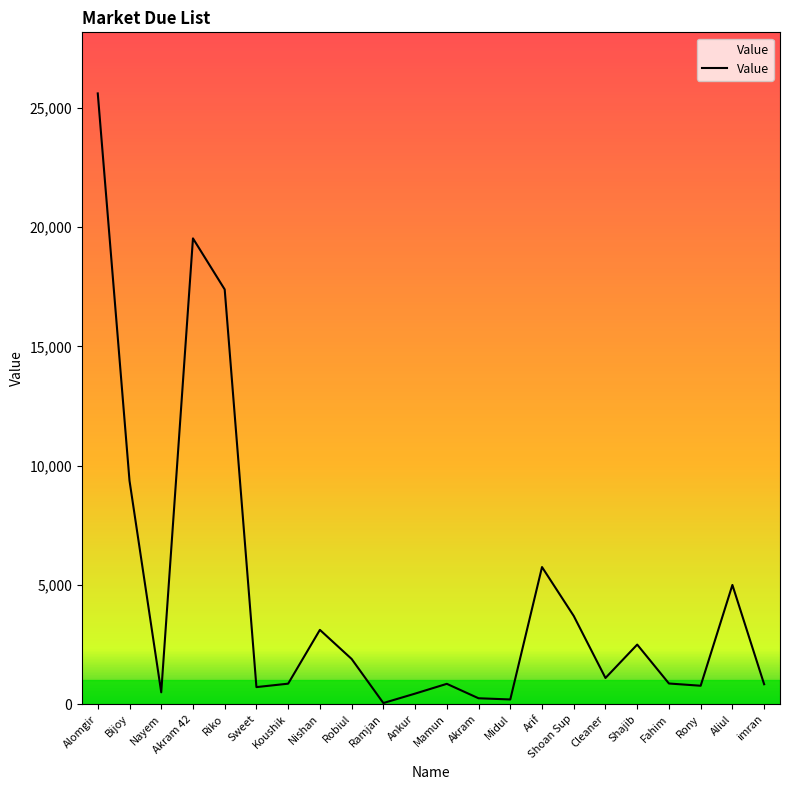

What is the greatest value displayed?

25605